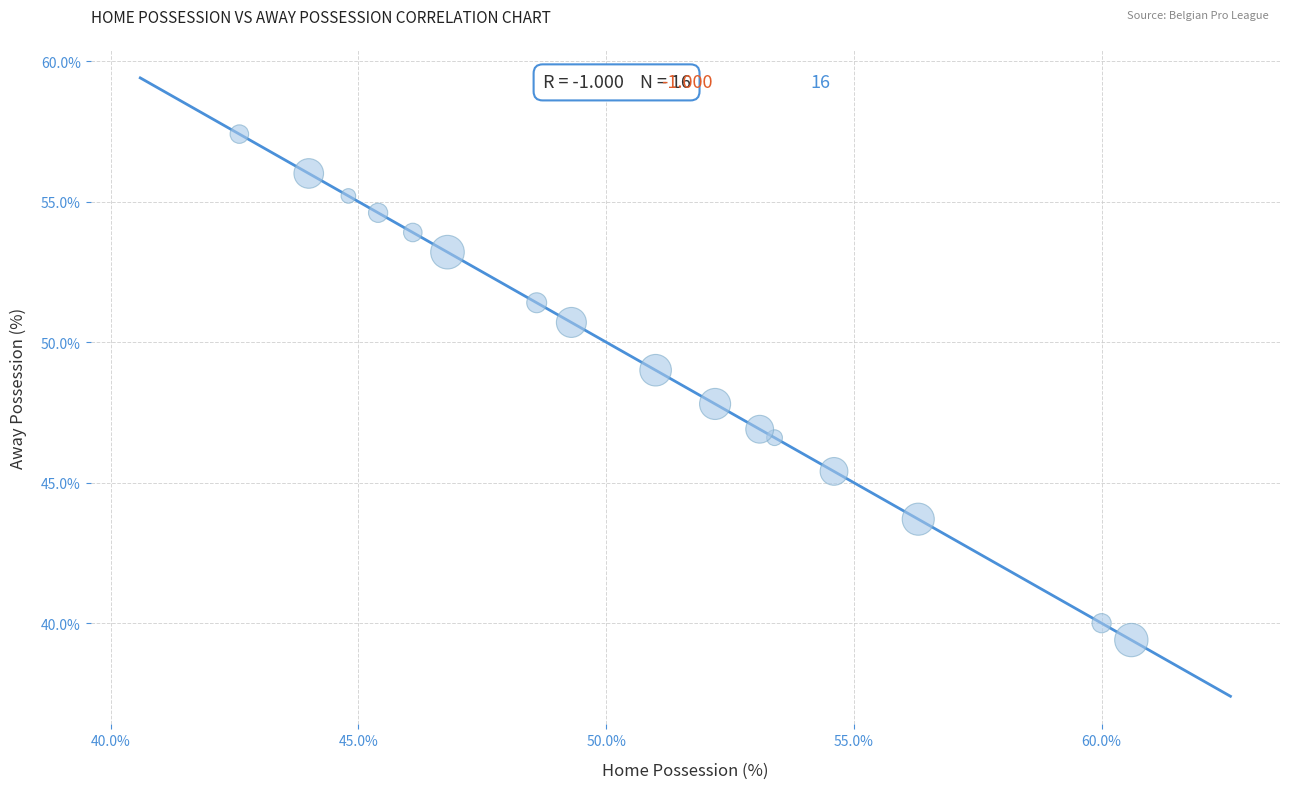

What is the range of X values (max minus min)?

18.0